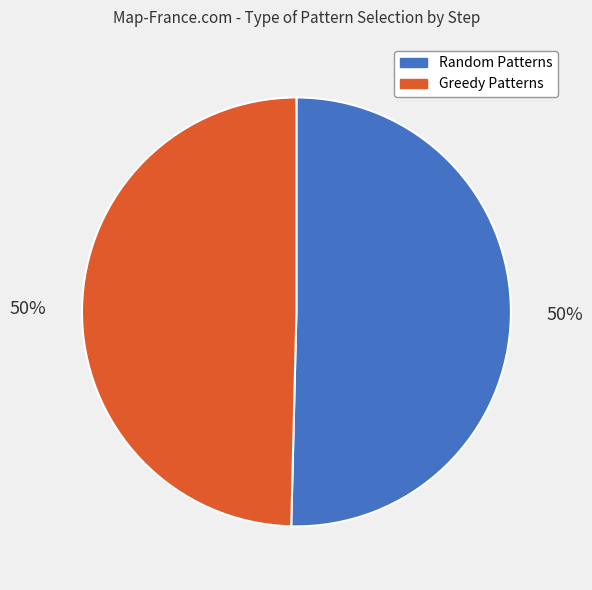

To the nearest percent, what is the average slice percentage?

50%